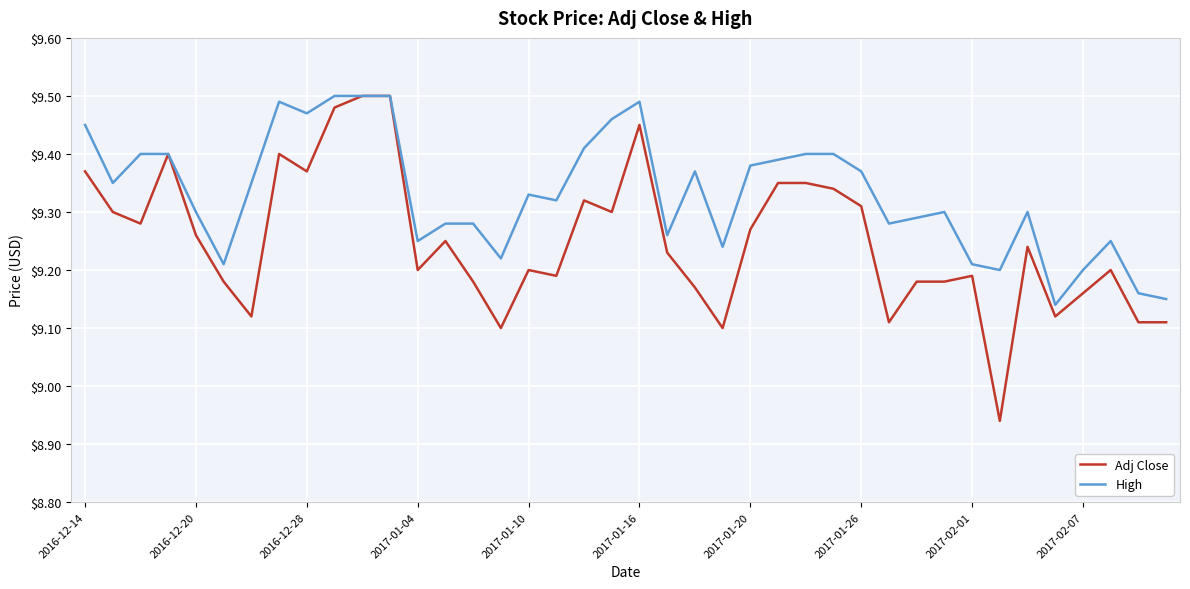

Which series has the widest spread of values?

Adj Close